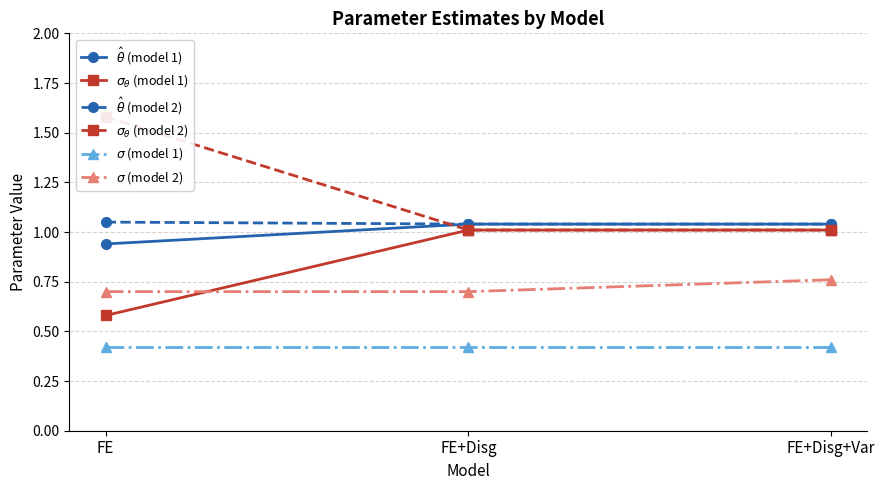

List the labels in order of $\sigma$ (model 1) value, smallest first.

FE, FE+Disg, FE+Disg+Var